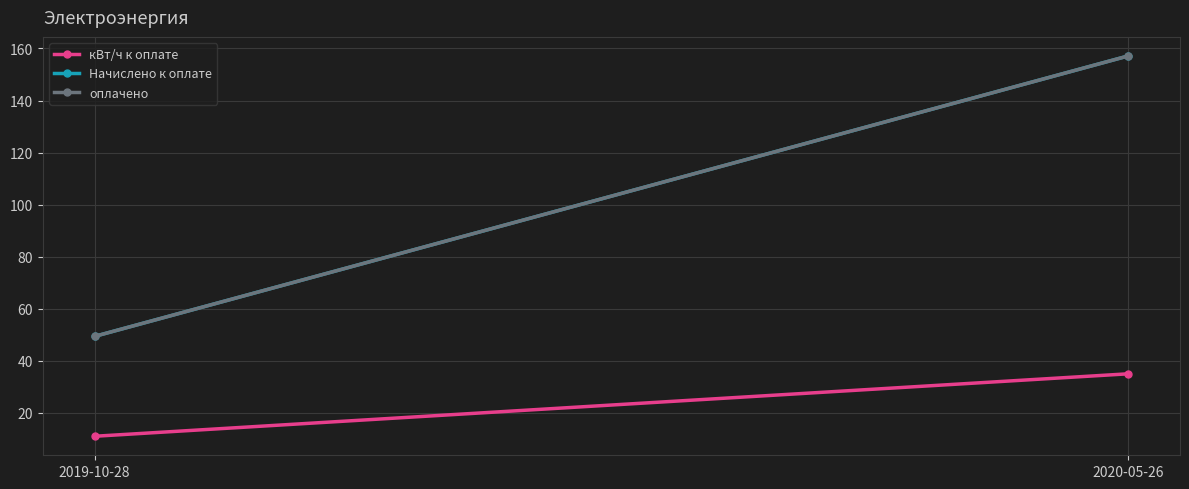

What is the highest value of the оплачено series?

157.2